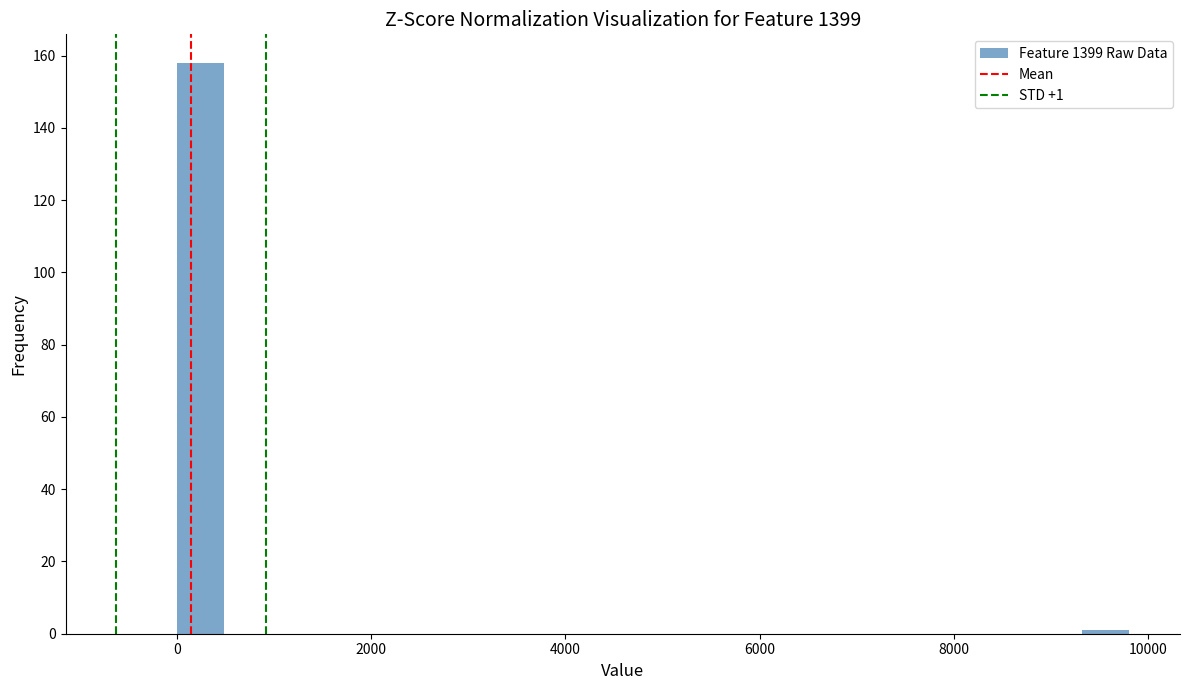

Around what value on the x-axis is the tallest bar? Give the approximate position of its centre, as read against the axis.

200